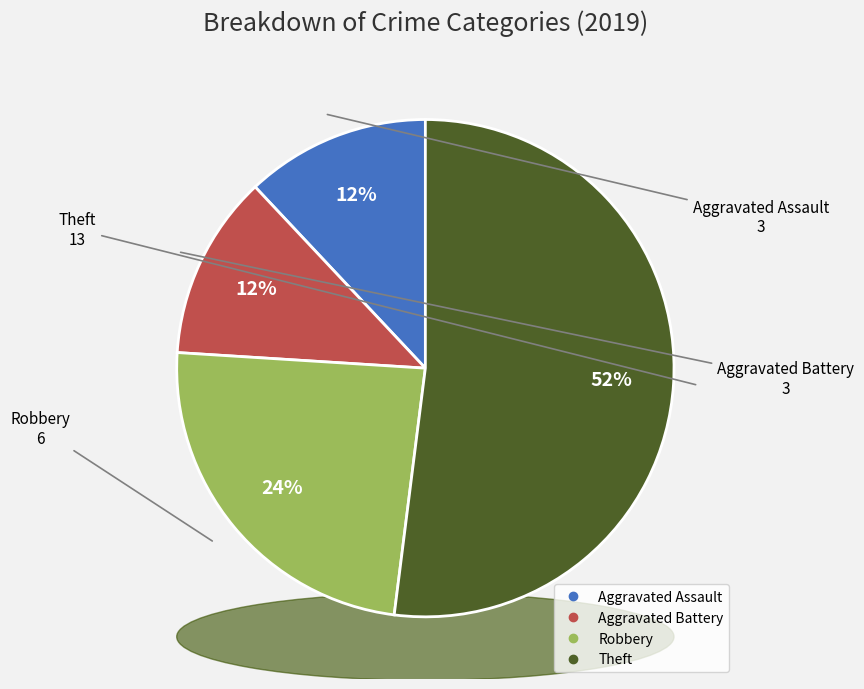

Rank the categories by value from highest to lowest.

Theft, Robbery, Aggravated Assault, Aggravated Battery